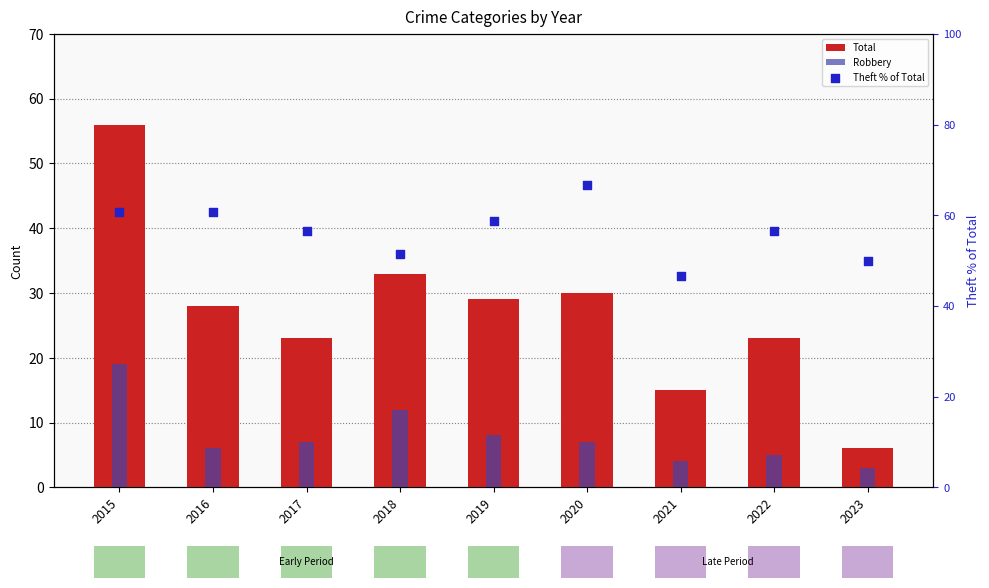

Which series contains the lowest Y value?

Robbery